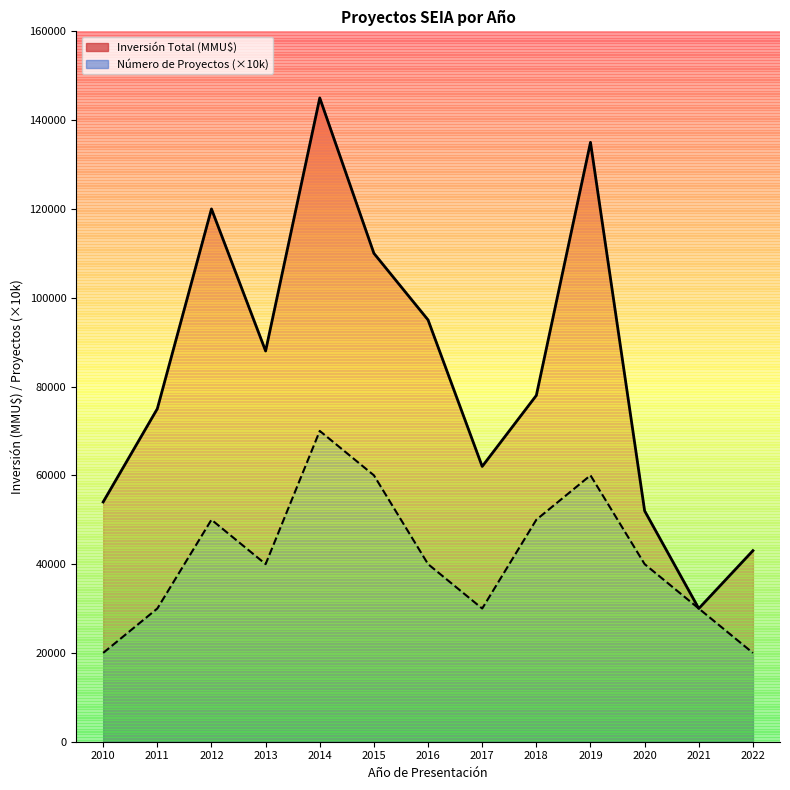

Which series changed the most between 2021 and 2022?

Inversión Total (MMU$)